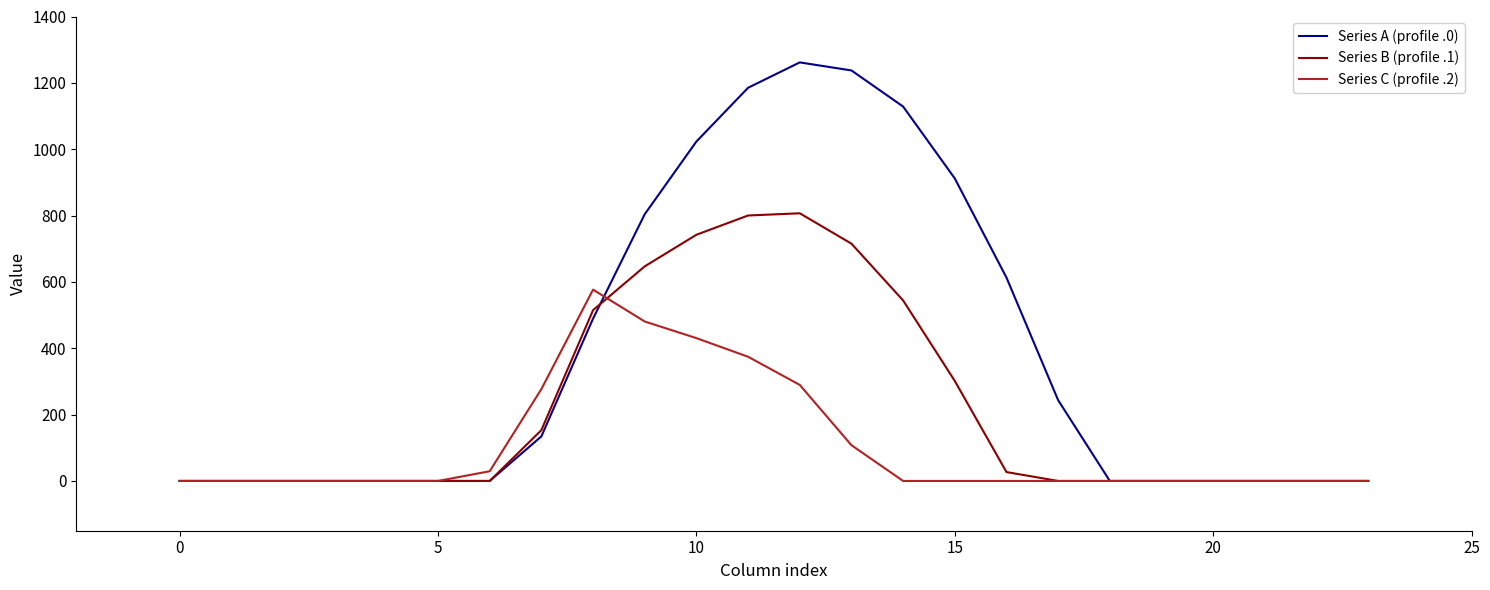

Rank the series by their maximum value, from highest to lowest.

Series A (profile .0), Series B (profile .1), Series C (profile .2)